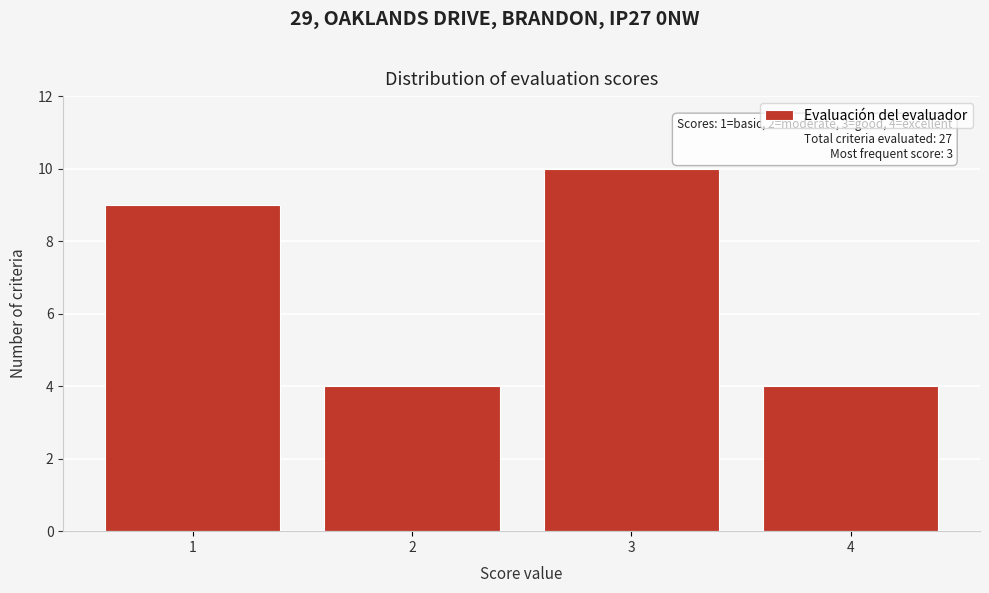

Reading left to right, list all the values displayed in this chart.

1=9	2=4	3=10	4=4